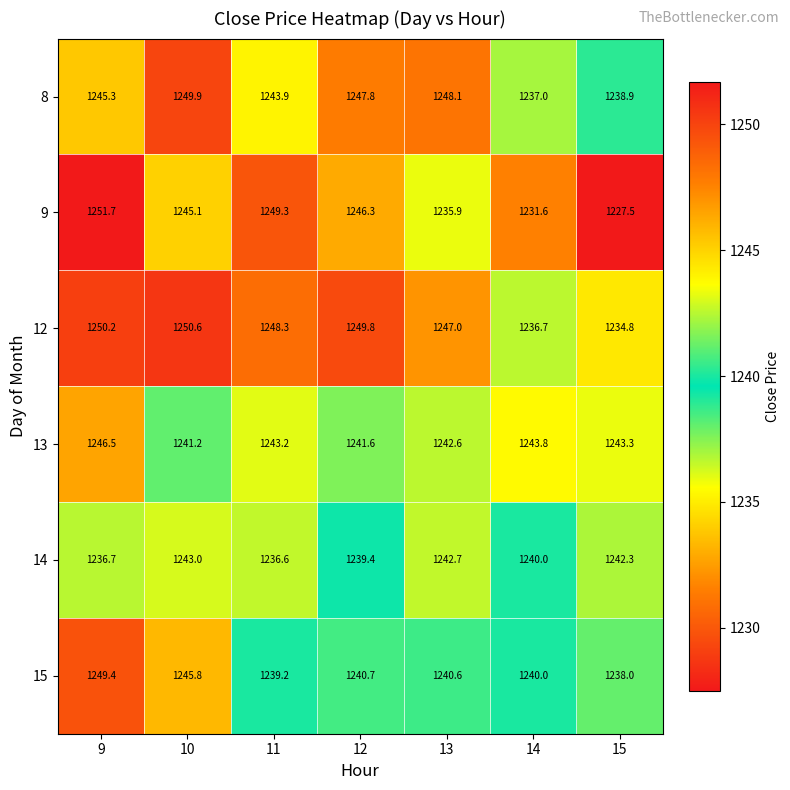

How many data points in 9 are less than 1245?

3